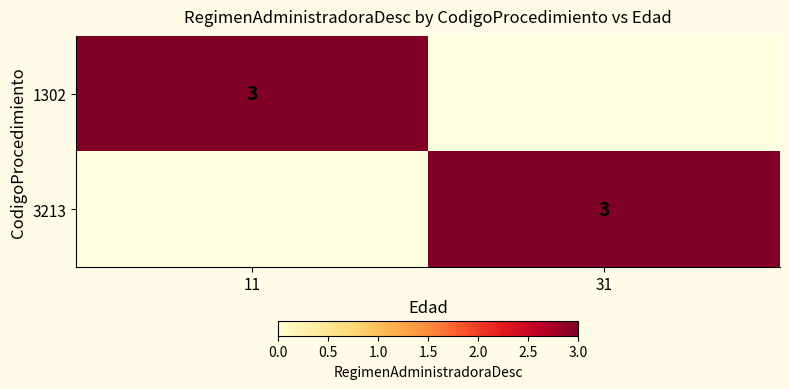

The value of 1302 at 11 is 2. True or false?

False